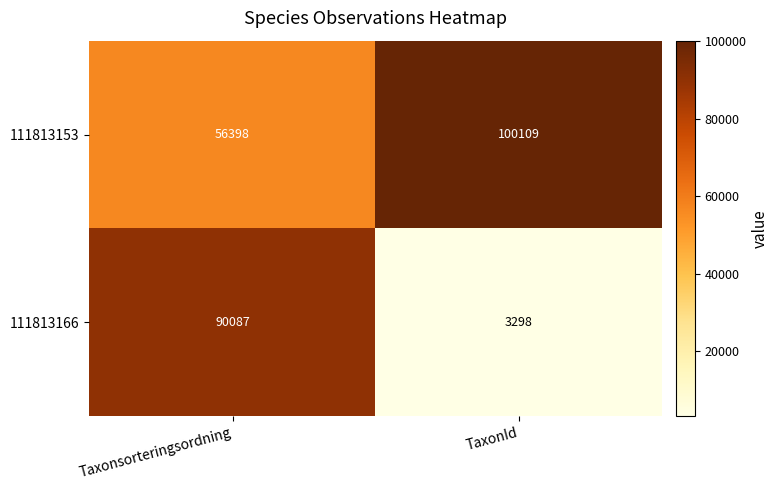

What is the spread (max minus min) of values at Taxonsorteringsordning?

33689